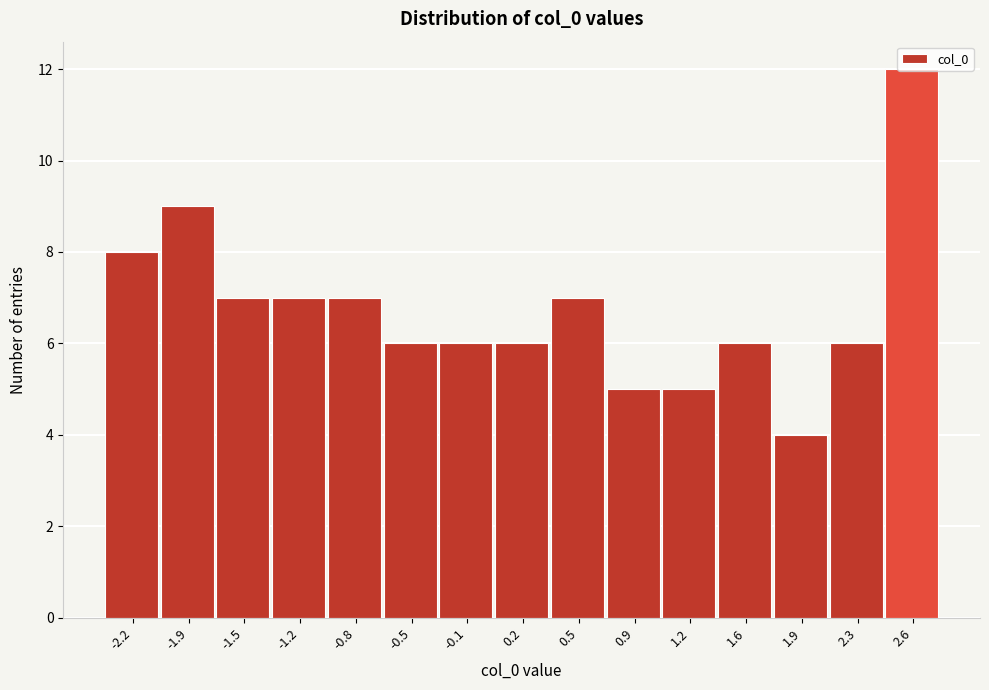

Reading left to right, list every bar in this chart as the range it spans on the x-axis followed by its height. Neither the bar edges nor the heights are printed on the chart, so give them approximately, as read against the axes.

-2.40 to -2.05: 8
-2.05 to -1.70: 9
-1.70 to -1.35: 7
-1.35 to -1.00: 7
-1.00 to -0.65: 7
-0.65 to -0.30: 6
-0.30 to 0.05: 6
0.05 to 0.35: 6
0.35 to 0.70: 7
0.70 to 1.05: 5
1.05 to 1.40: 5
1.40 to 1.75: 6
1.75 to 2.10: 4
2.10 to 2.45: 6
2.45 to 2.80: 12